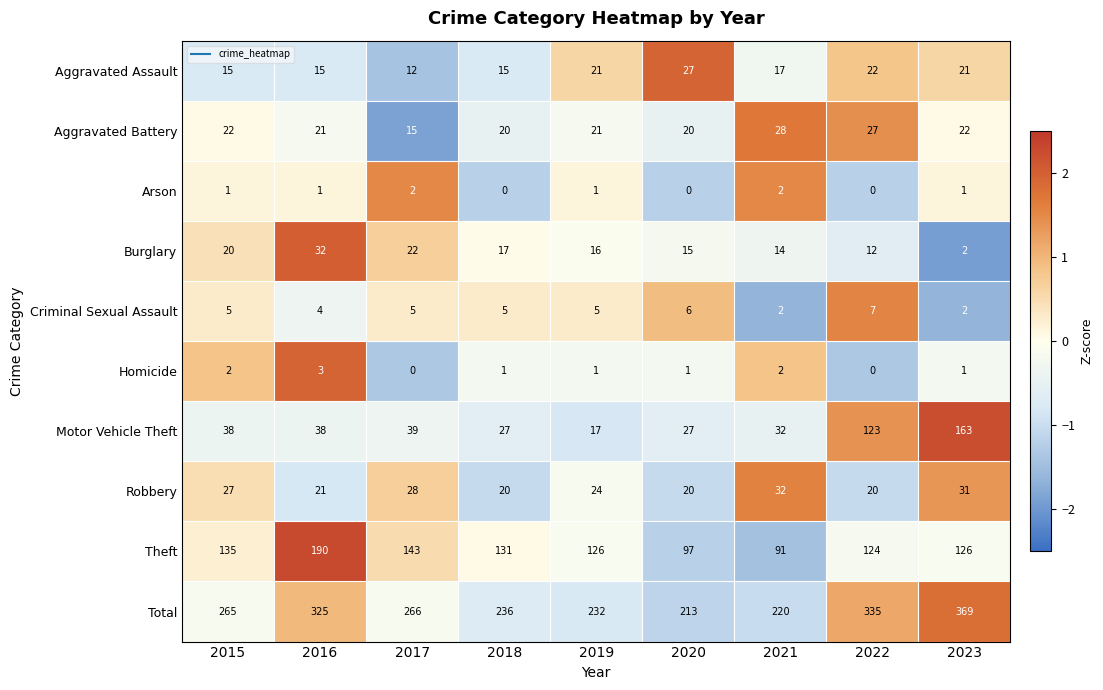

What is the sum of all Total values?

2461